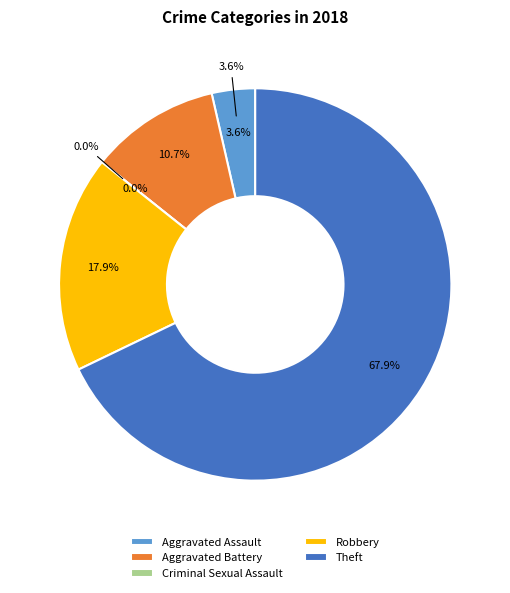

What is the change in value from Aggravated Assault to Theft?

+18